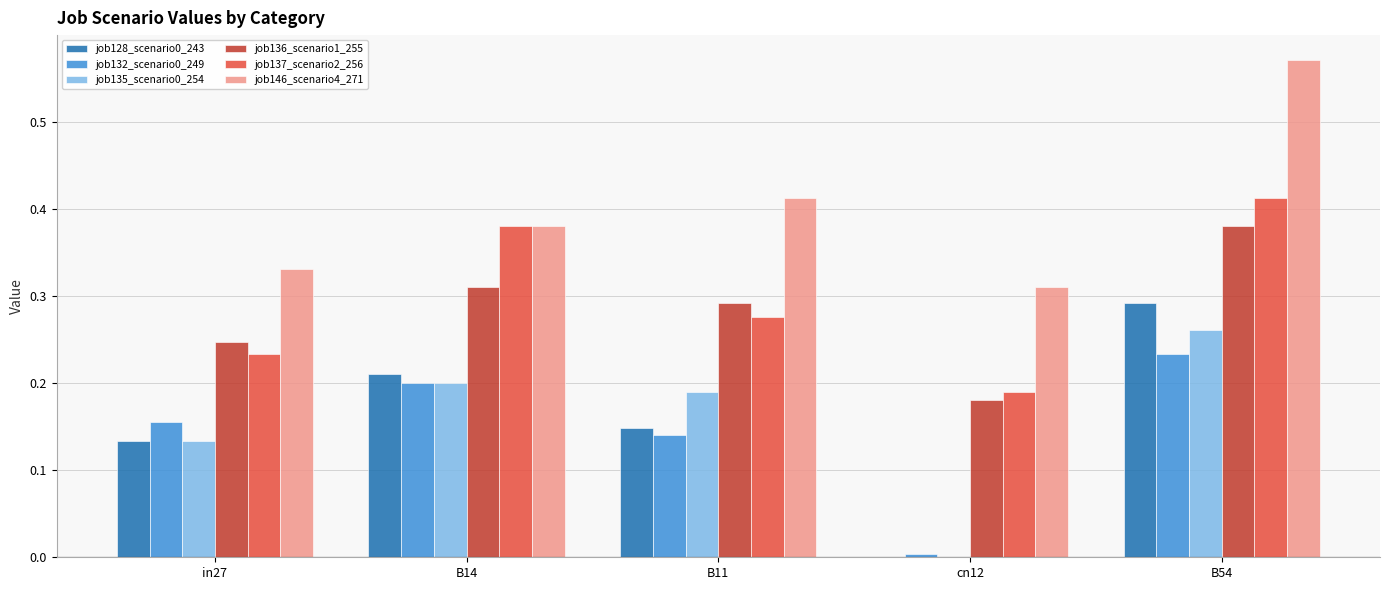

The job136_scenario1_255 series shows 0.4 at B11. True or false?

False